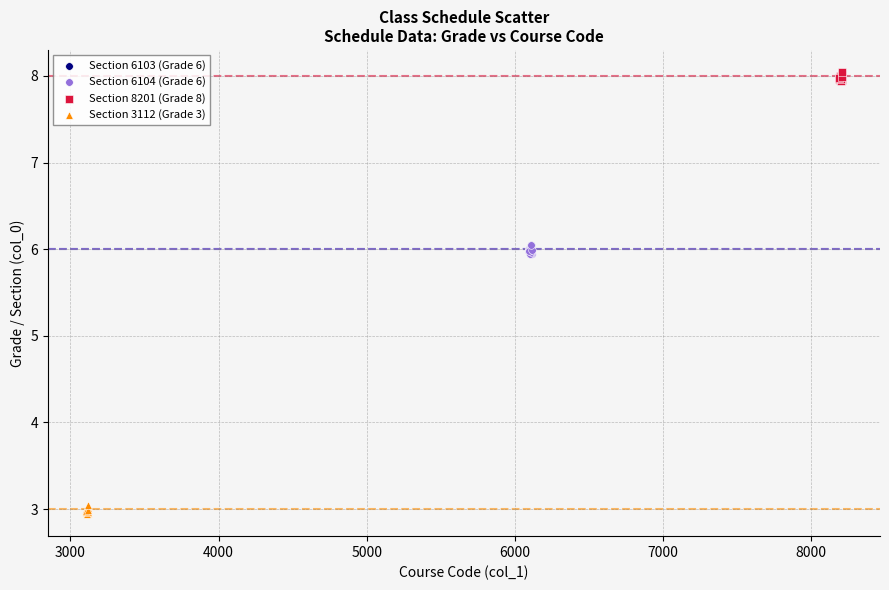

Which series reaches the minimum Y coordinate?

Section 3112 (Grade 3)